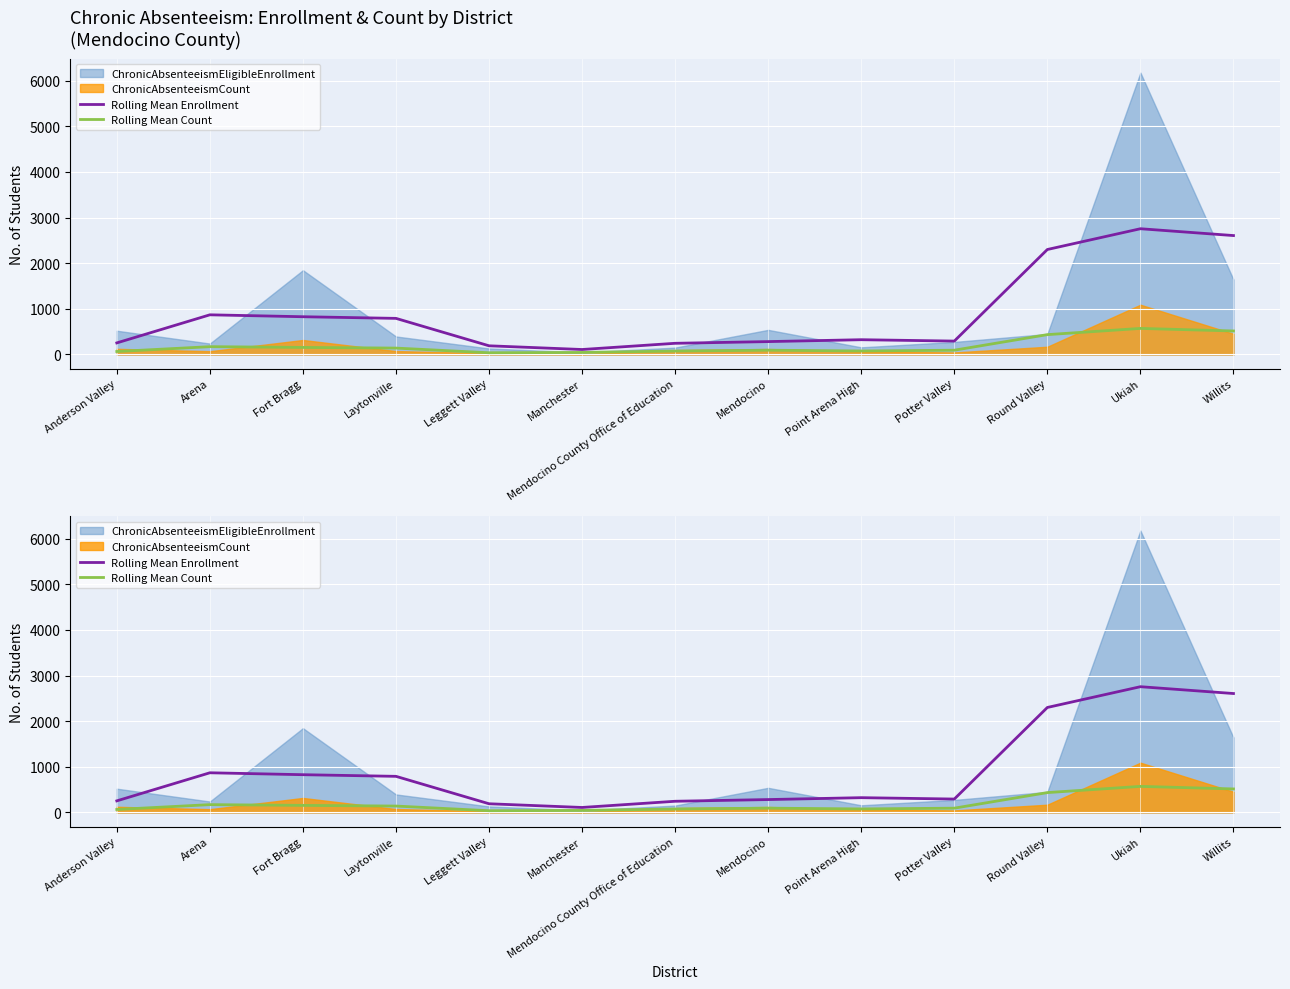

What is the minimum value shown in the chart?

37.0